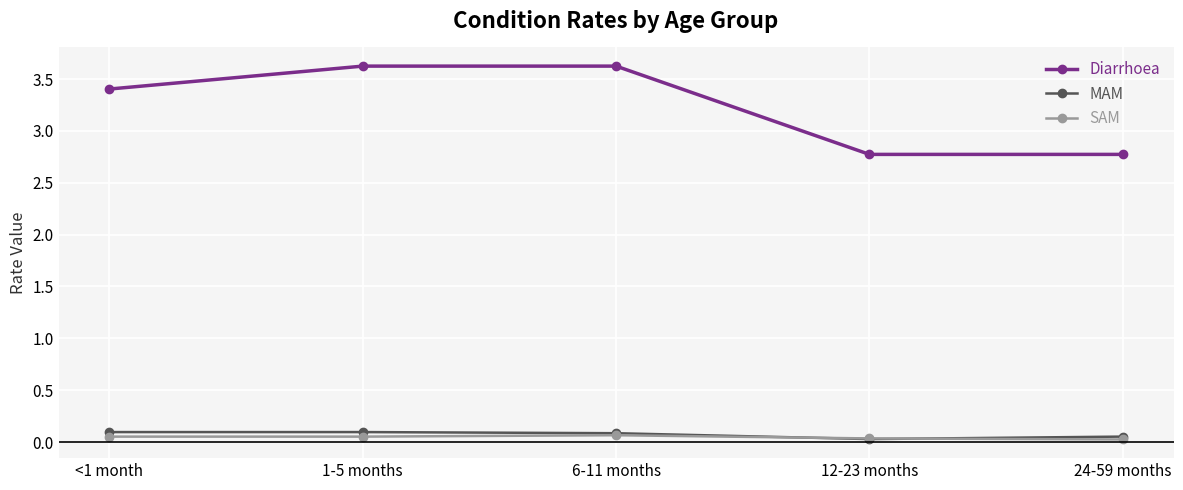

What position from the left is 1-5 months?

2